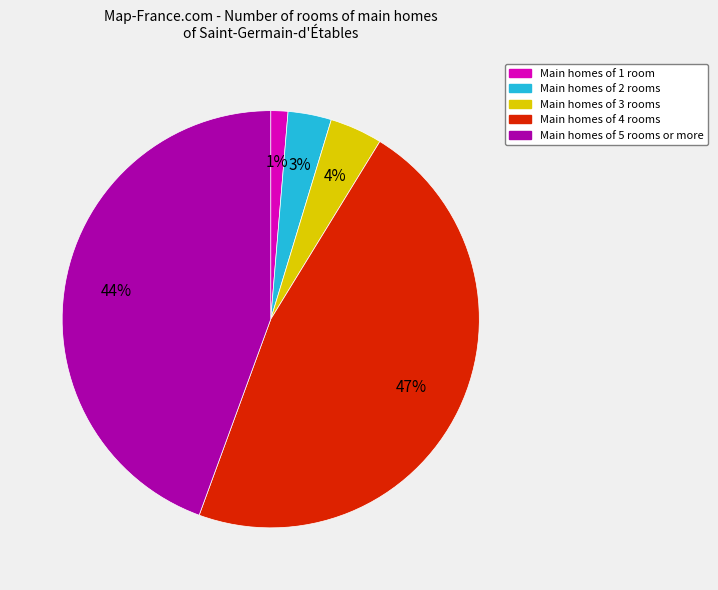

Does any single category account for the majority?

No